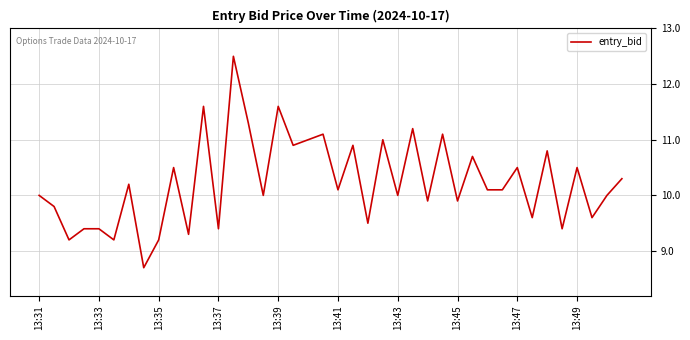

What is the smallest value displayed?

8.7